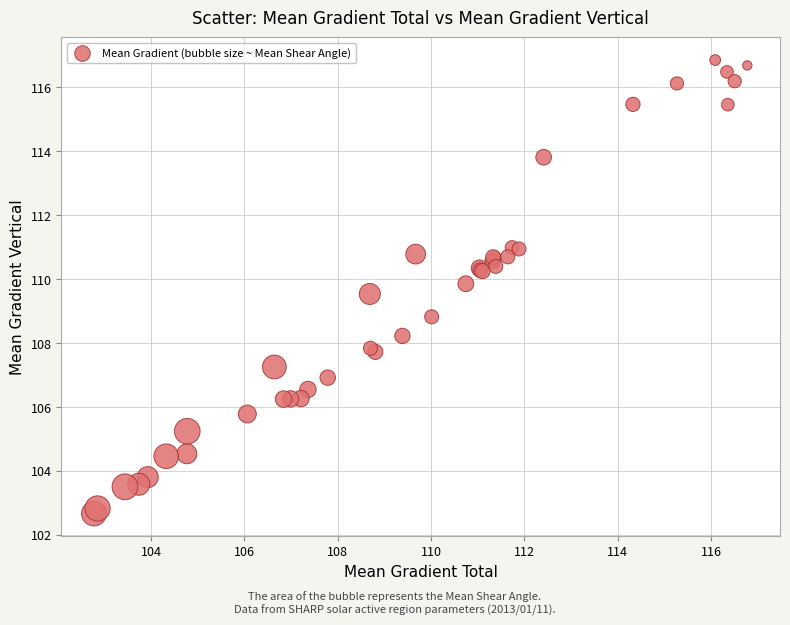

What Y value in the scatter plot is closest to 109?

108.8